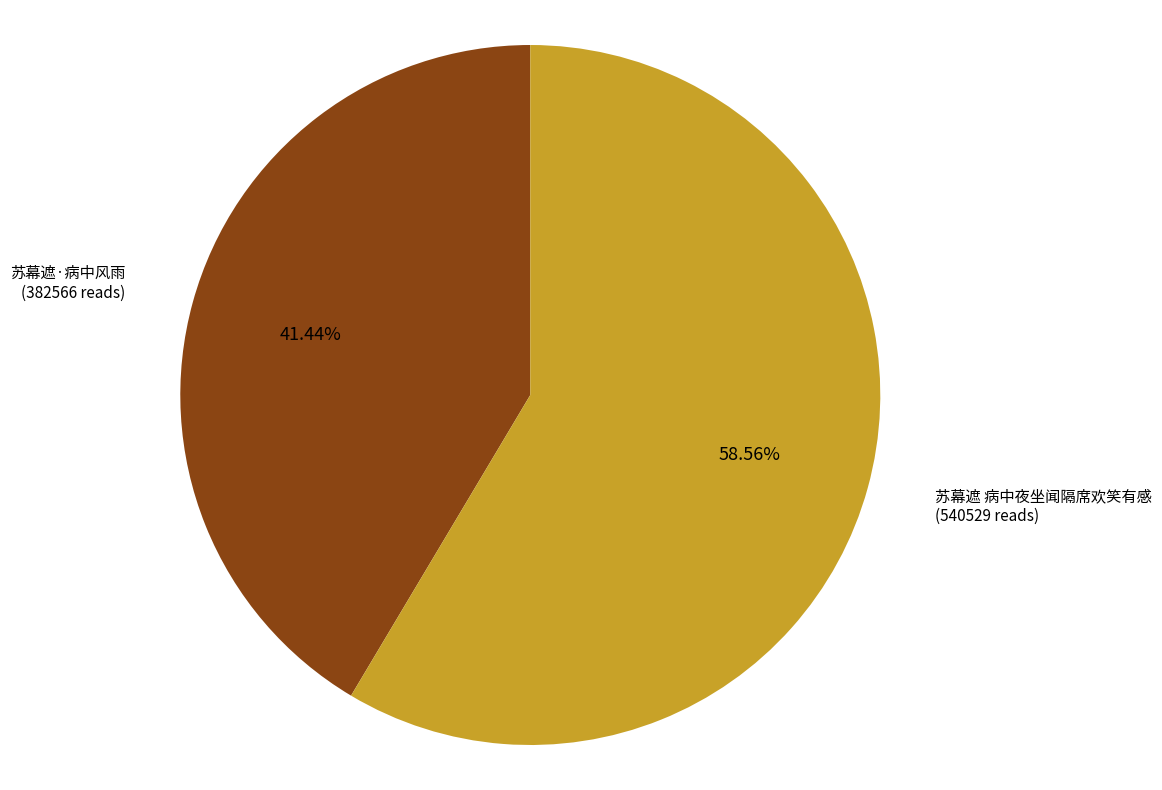

Combined, do 苏幕遮·病中风雨 and 苏幕遮 病中夜坐闻隔席欢笑有感 account for over 50%?

Yes